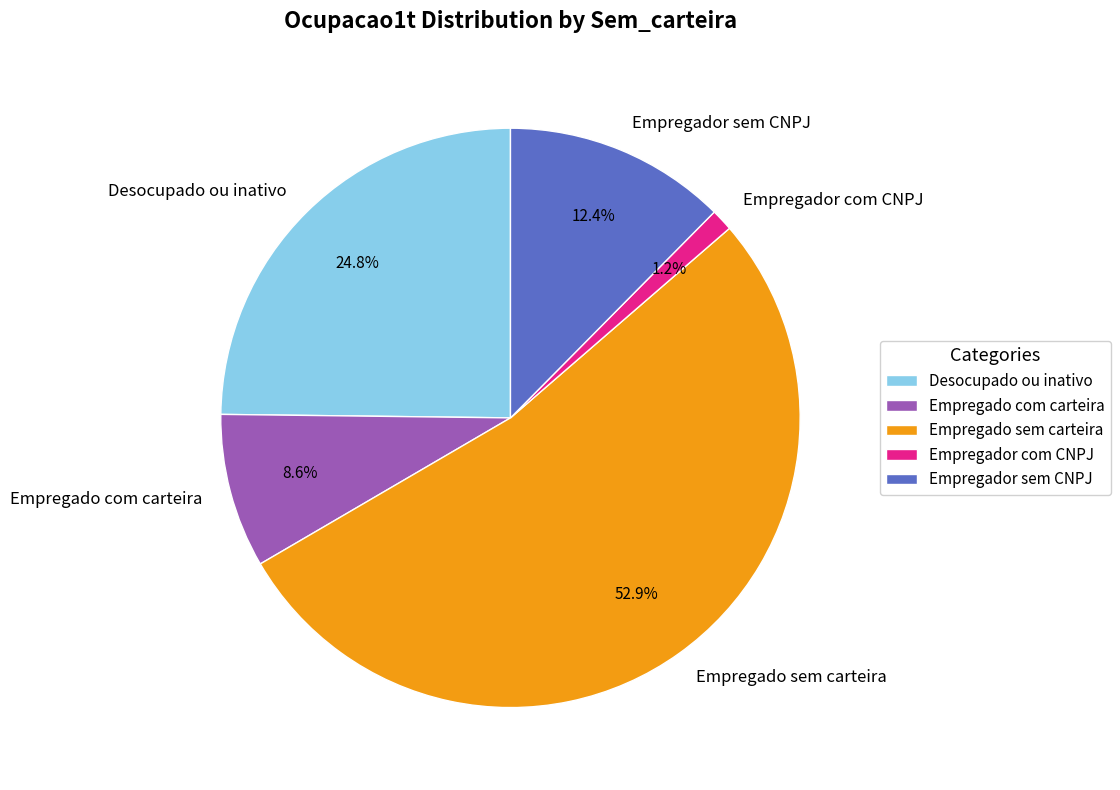

Is Empregador com CNPJ the majority of the pie?

No